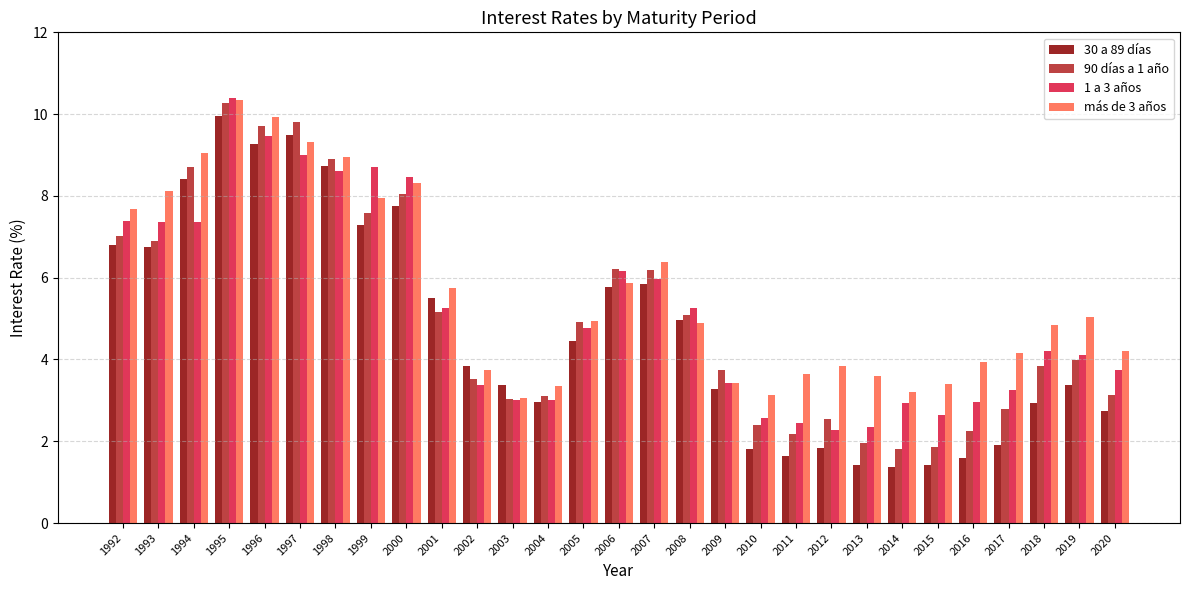

What value does the más de 3 años series have at 2013?

3.6